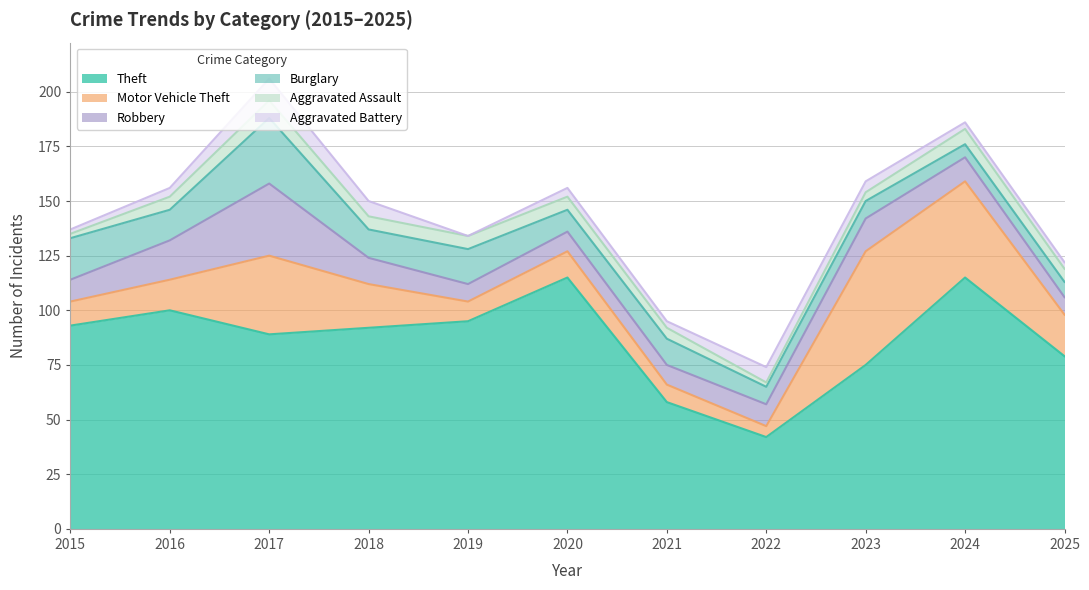

Is it true that Burglary equals 3 at 2023?

False